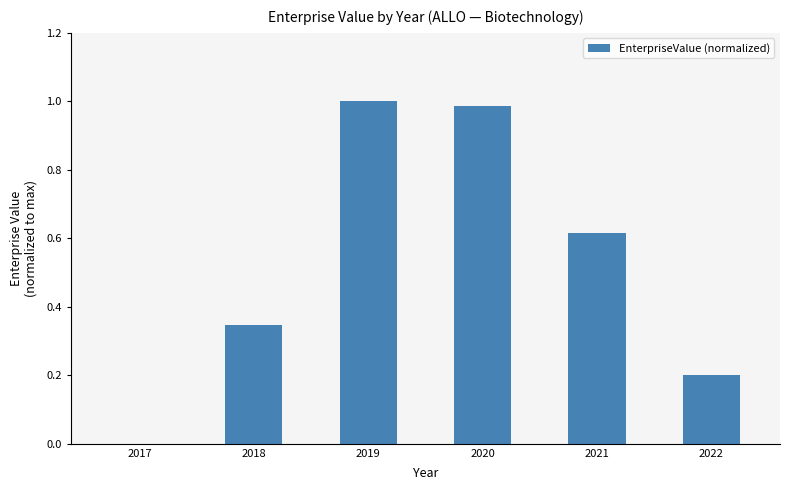

Between 2017 and 2018, which is larger?

2018